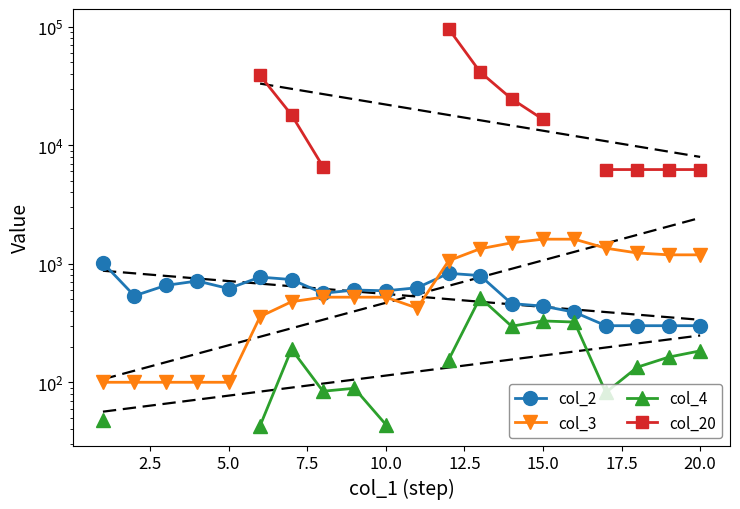

What is the value of the col_3 point at the 8th from the left?

522.0